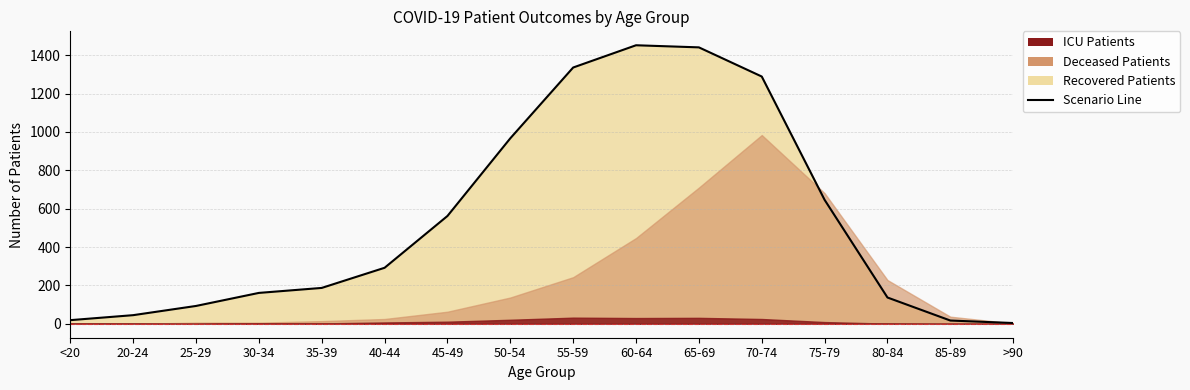

What position from the left is 75-79?

13